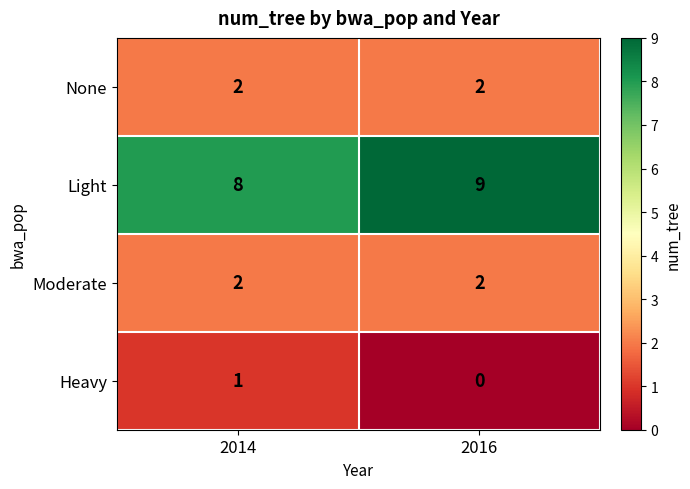

Reading left to right, extract all data points from this chart.

None: 2	2
Light: 8	9
Moderate: 2	2
Heavy: 1	0